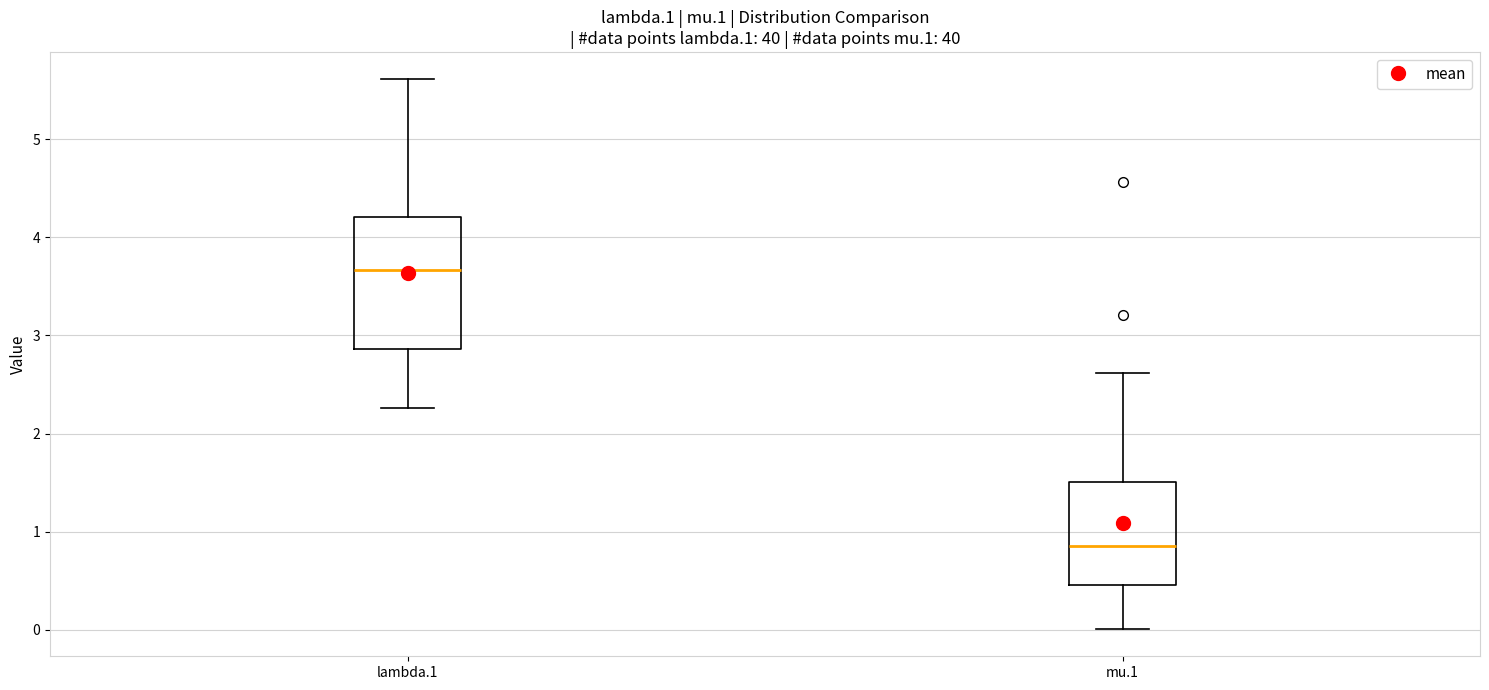

Reading left to right, read every box against the y-axis: the position of its median line, the range the box covers, and the ends of its whiskers. The values are not printed on the chart, so give them approximately, as read against the axis.

lambda.1: median 3.7, box 2.9 to 4.2, whiskers 2.3 to 5.6
mu.1: median 0.9, box 0.5 to 1.5, whiskers 0.0 to 2.6